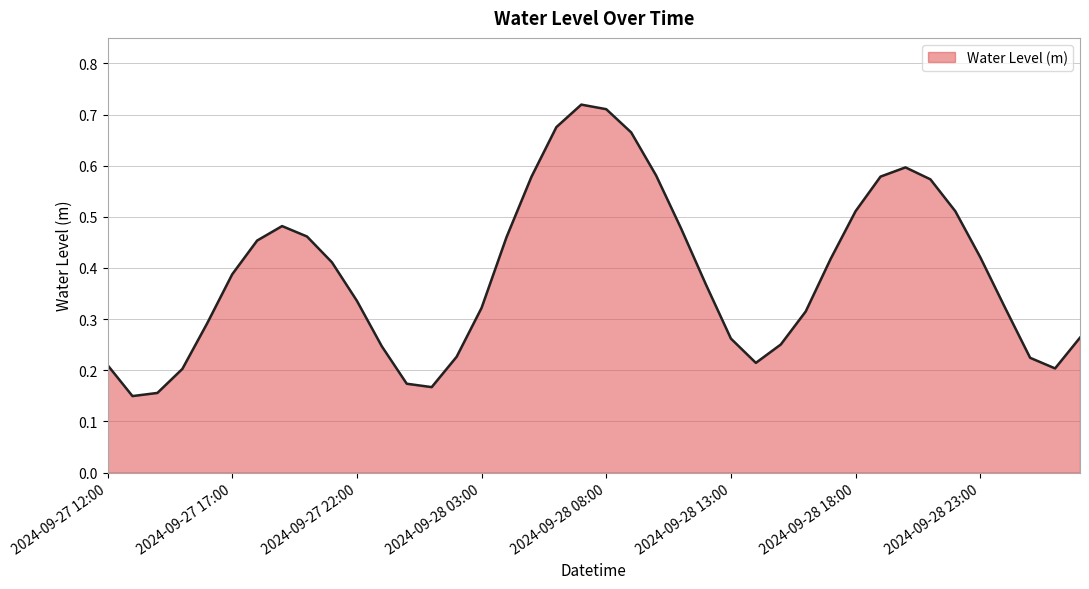

Where is the first local minimum?

2024-09-27 13:00